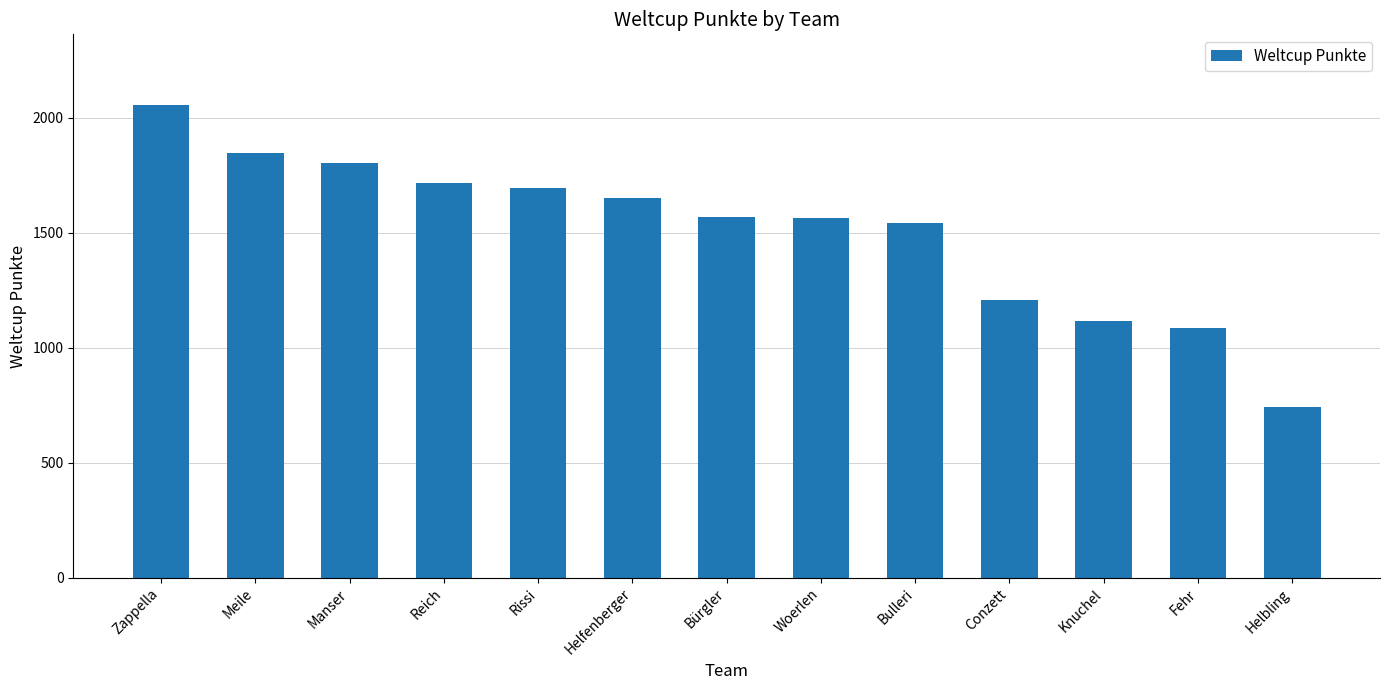

Are the bars horizontal?

No